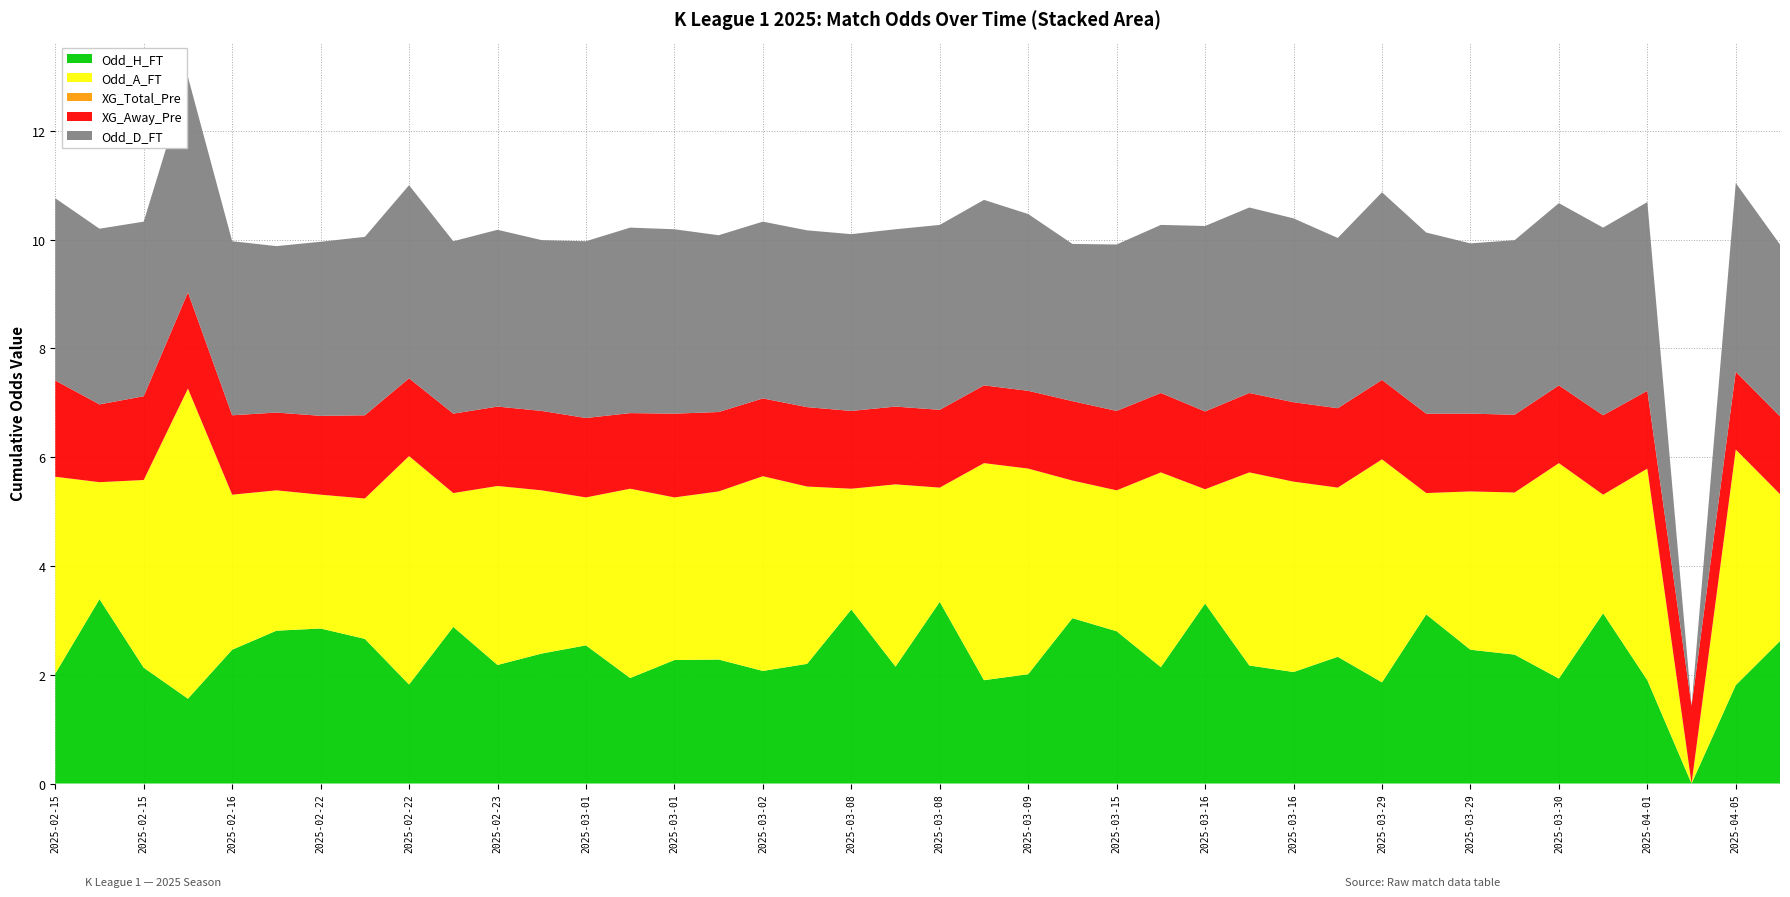

Reading left to right, extract all data points from this chart.

Odd_H_FT: 2.0	3.4	2.1	1.6	2.5	2.8	2.9	2.7	1.8	2.9	2.2	2.4	2.5	1.9	2.3	2.3	2.1	2.2	3.2	2.1	3.3	1.9	2.0	3.0	2.8	2.1	3.3	2.2	2.0	2.3	1.9	3.1	2.5	2.4	1.9	3.1	1.9	0.0	1.8	2.6
Odd_A_FT: 3.6	2.1	3.5	5.7	2.9	2.6	2.5	2.6	4.2	2.5	3.3	3.0	2.7	3.5	3.0	3.1	3.6	3.3	2.2	3.4	2.1	4.0	3.8	2.5	2.6	3.6	2.1	3.5	3.5	3.1	4.1	2.2	2.9	3.0	4.0	2.2	3.9	0.0	4.3	2.7
XG_Total_Pre: 0.0	0.0	0.0	0.0	0.0	0.0	0.0	0.0	0.0	0.0	0.0	0.0	0.0	0.0	0.0	0.0	0.0	0.0	0.0	0.0	0.0	0.0	0.0	0.0	0.0	0.0	0.0	0.0	0.0	0.0	0.0	0.0	0.0	0.0	0.0	0.0	0.0	0.0	0.0	0.0
XG_Away_Pre: 1.8	1.4	1.5	1.8	1.5	1.4	1.4	1.5	1.4	1.5	1.5	1.5	1.5	1.4	1.5	1.5	1.4	1.5	1.4	1.4	1.4	1.4	1.4	1.5	1.5	1.5	1.4	1.5	1.5	1.5	1.5	1.5	1.4	1.4	1.4	1.5	1.4	1.4	1.4	1.4
Odd_D_FT: 3.4	3.2	3.2	4.0	3.2	3.1	3.2	3.3	3.5	3.2	3.2	3.1	3.2	3.4	3.4	3.2	3.2	3.2	3.2	3.3	3.4	3.4	3.2	2.9	3.1	3.1	3.4	3.4	3.4	3.1	3.5	3.3	3.1	3.2	3.4	3.5	3.5	0.0	3.5	3.2